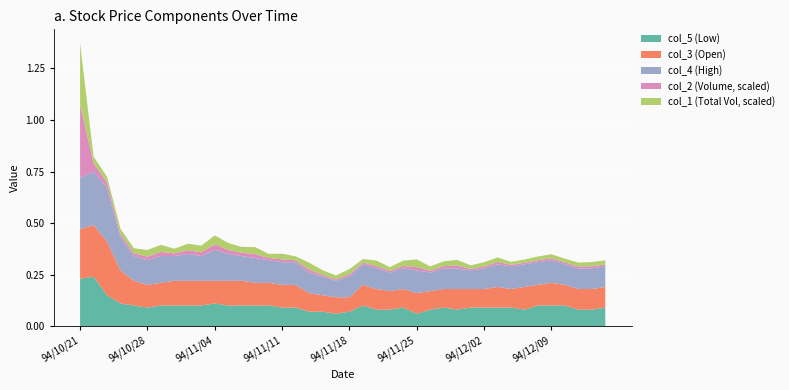

True or false: col_5 (Low) has a value of 0.0 at 94/11/18.

False